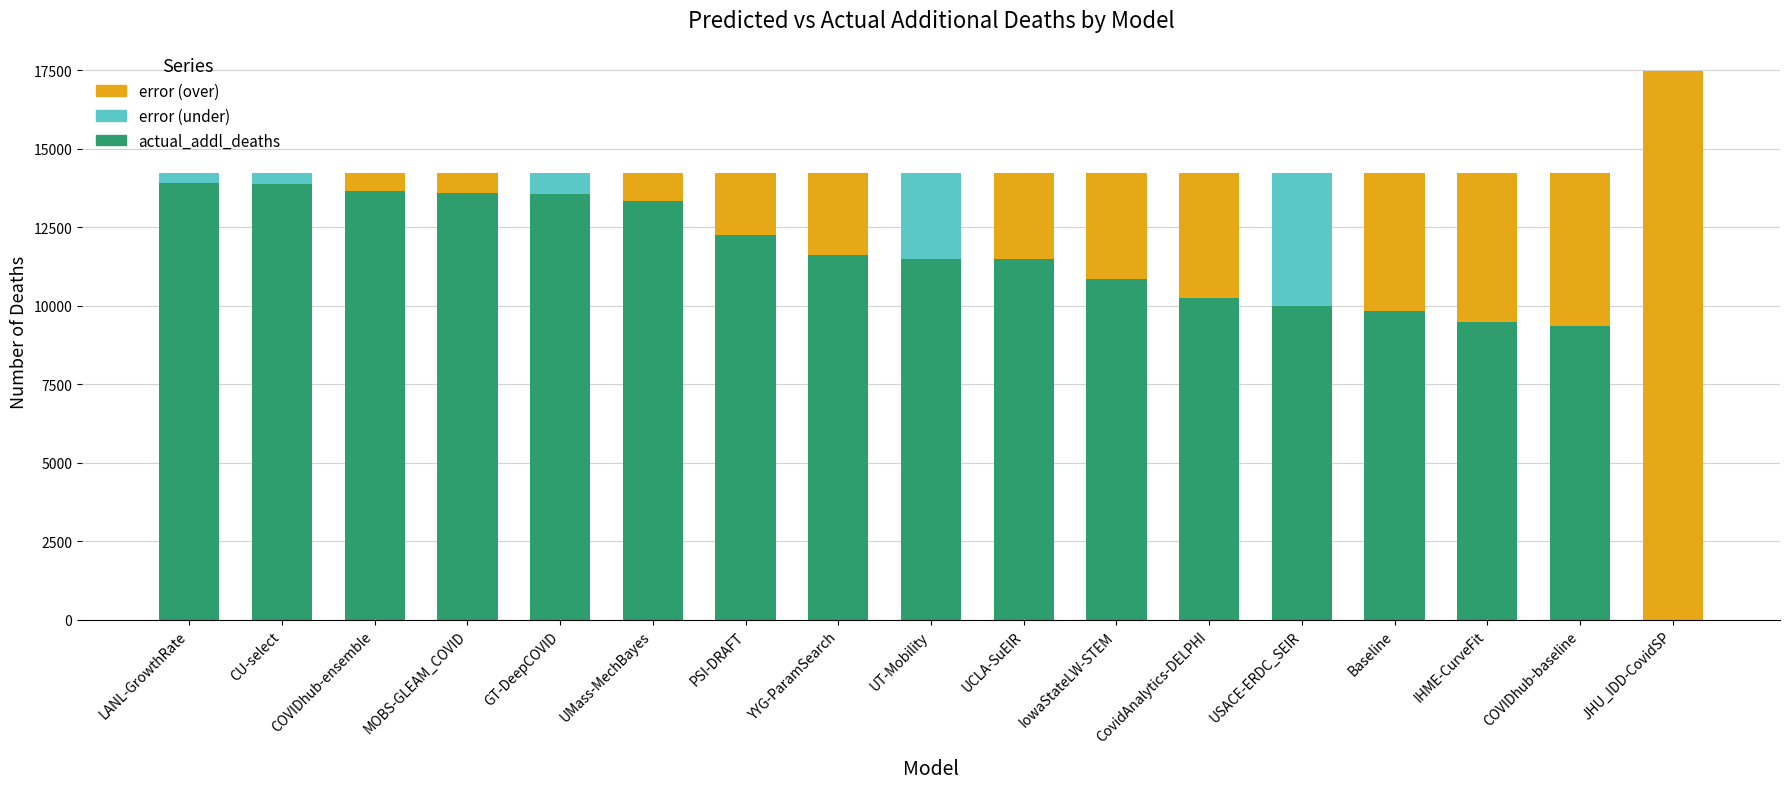

The value of actual_addl_deaths at MOBS-GLEAM_COVID is 23080.2. True or false?

False